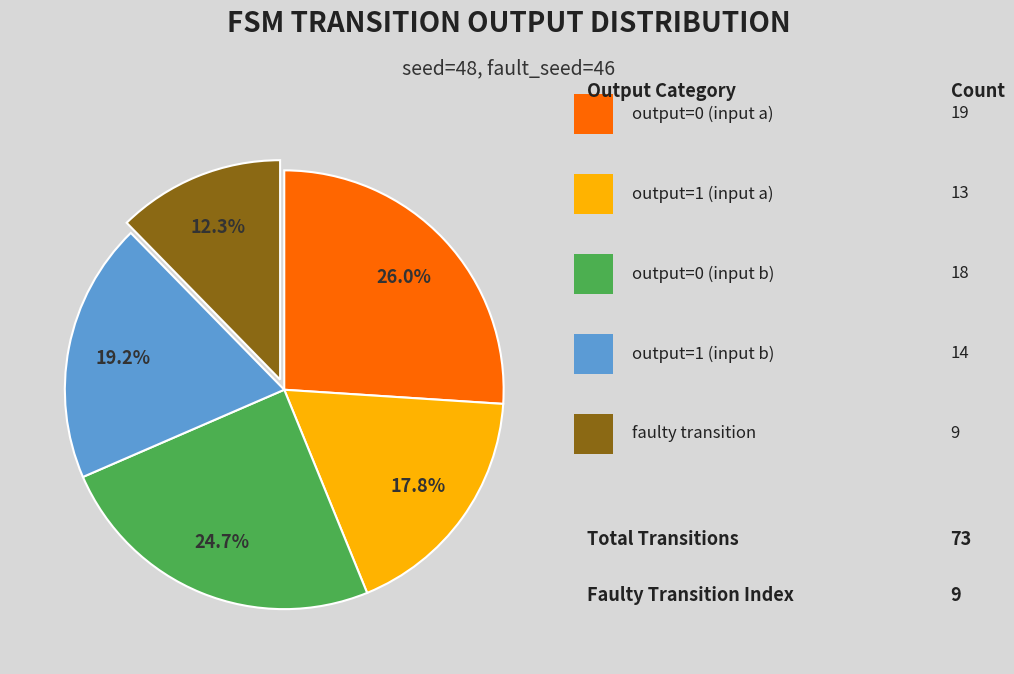

Is there a majority slice in this chart?

No